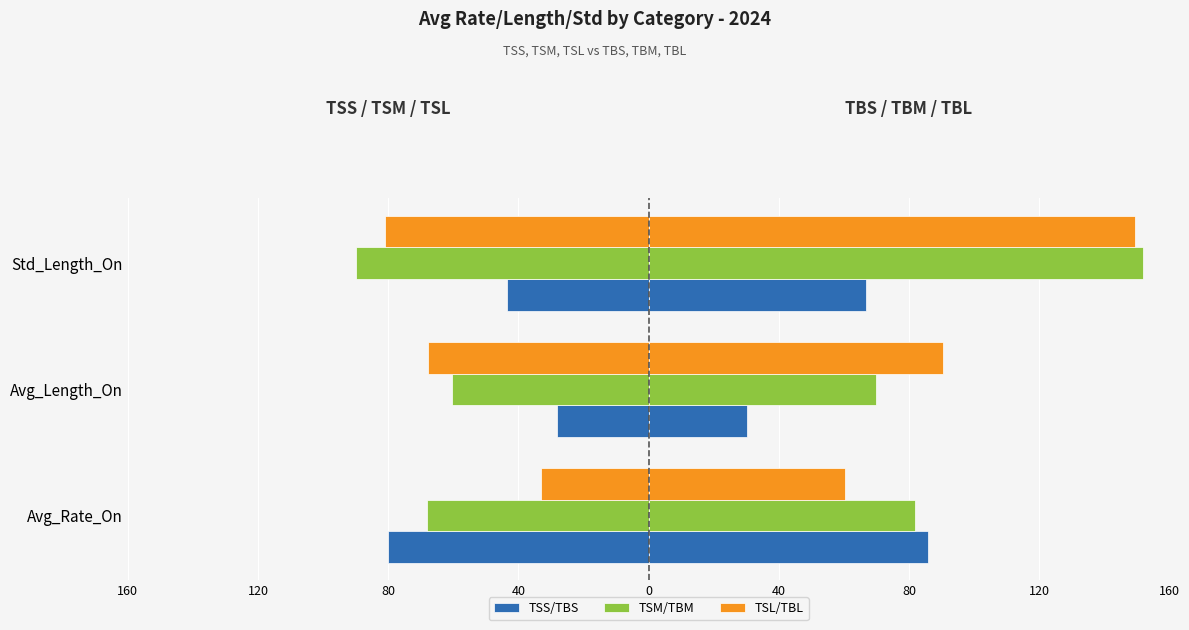

What is the minimum value shown in the chart?

-89.9